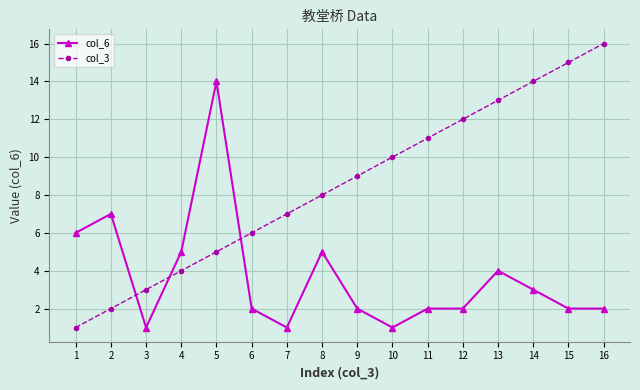

The value of col_6 at 5 is 14. True or false?

True